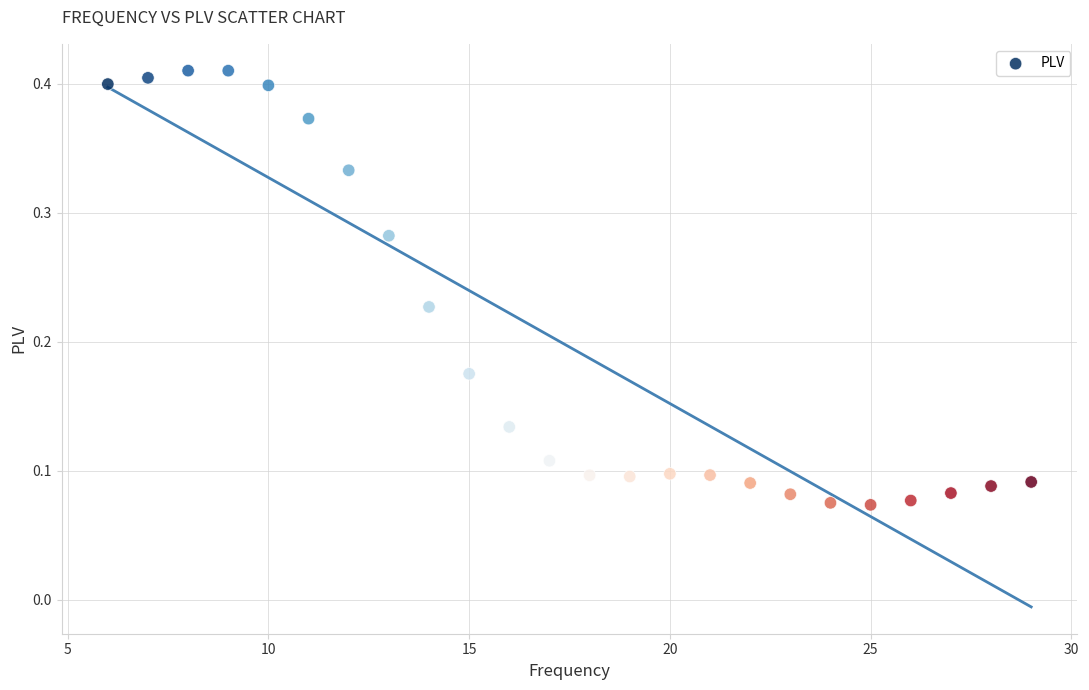

What is the range of X values (max minus min)?

23.0